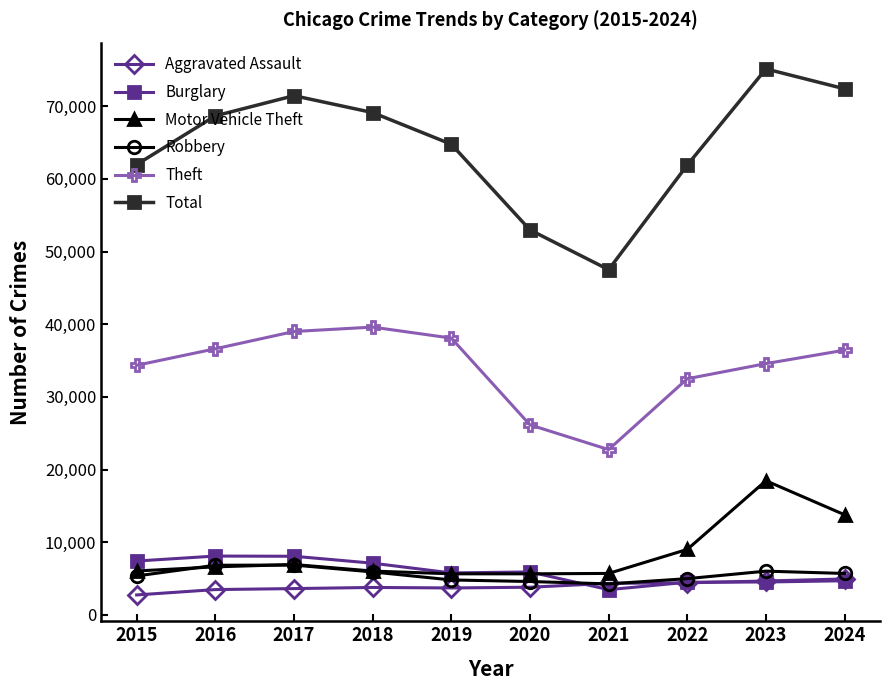

What is the sum of the Robbery values at 2024 and 2016?

12554